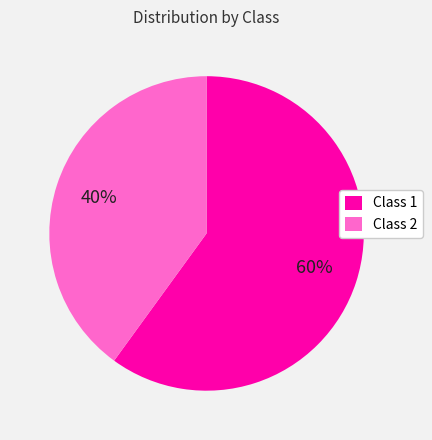

Is it true that Class 1 is 60% of the pie?

True